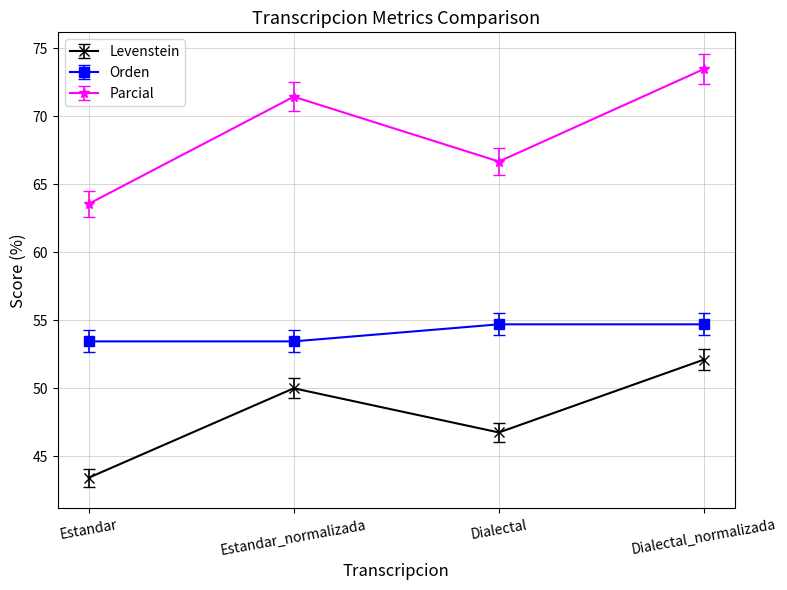

Which series has the largest total across all categories?

Parcial